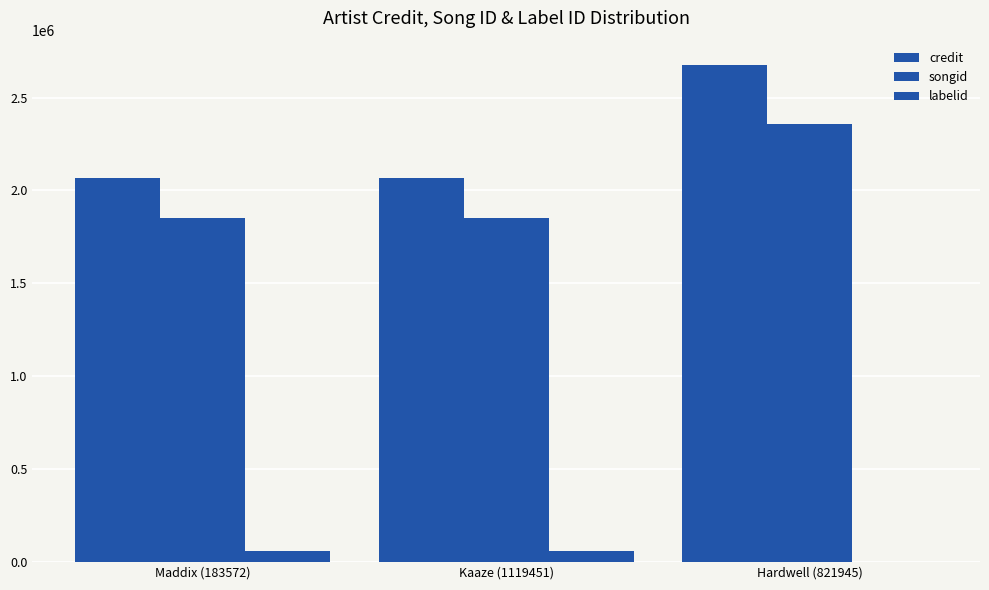

At which label does songid reach its peak?

Hardwell (821945)